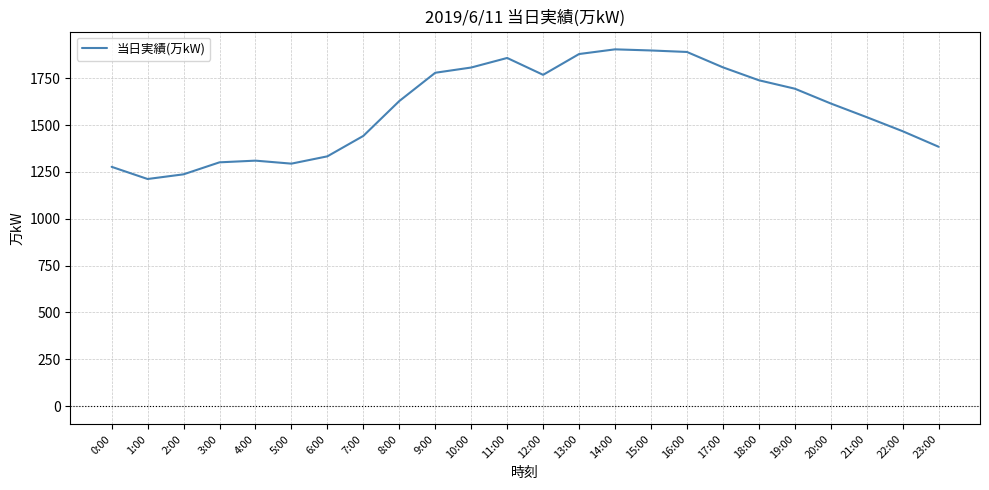

Approximately how many times larger is the value at 9:00 compared to 7:00?

1.2